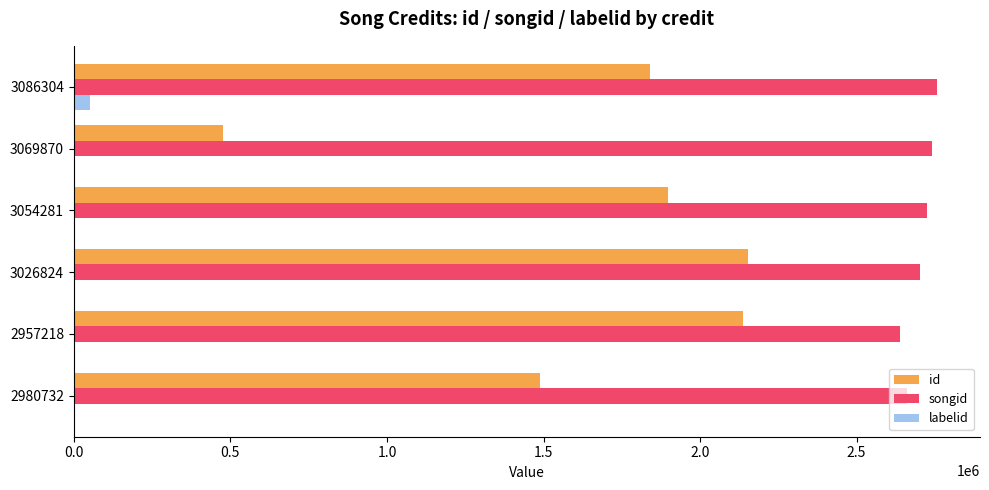

Count the number of data series in this chart.

3